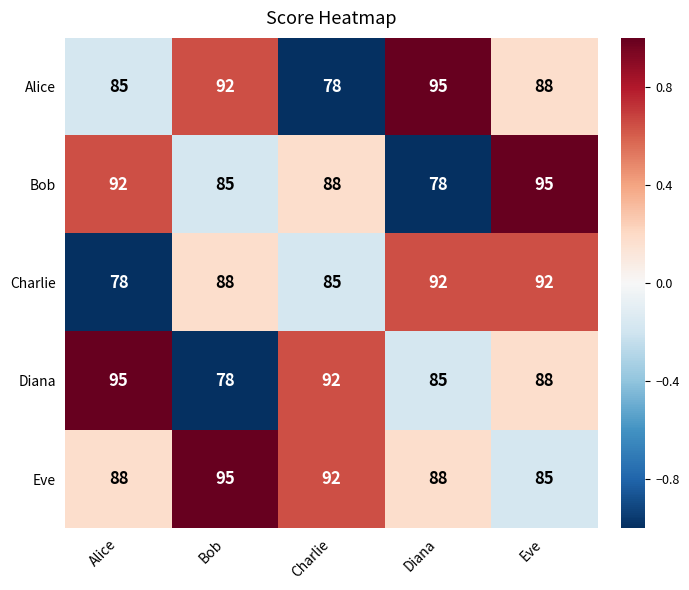

What is the lowest value of the Alice series?

78